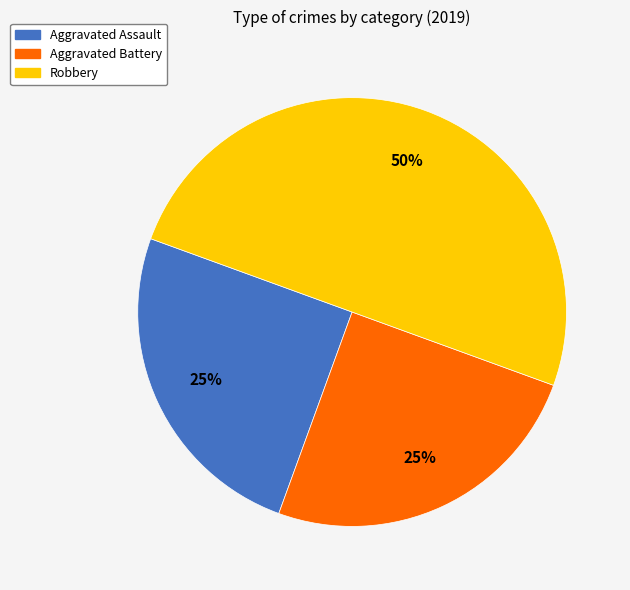

Which category has the biggest portion of the pie?

Robbery